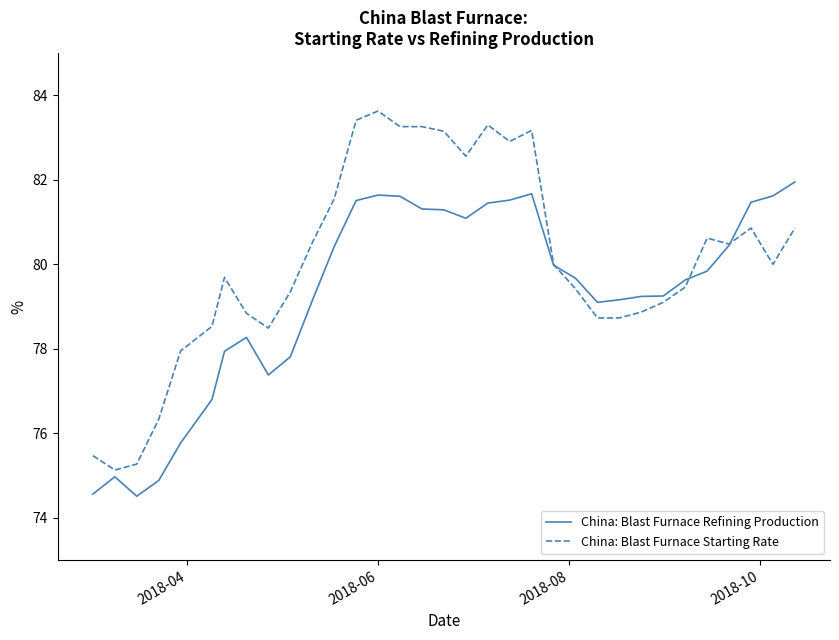

What is the smallest value displayed?

74.5